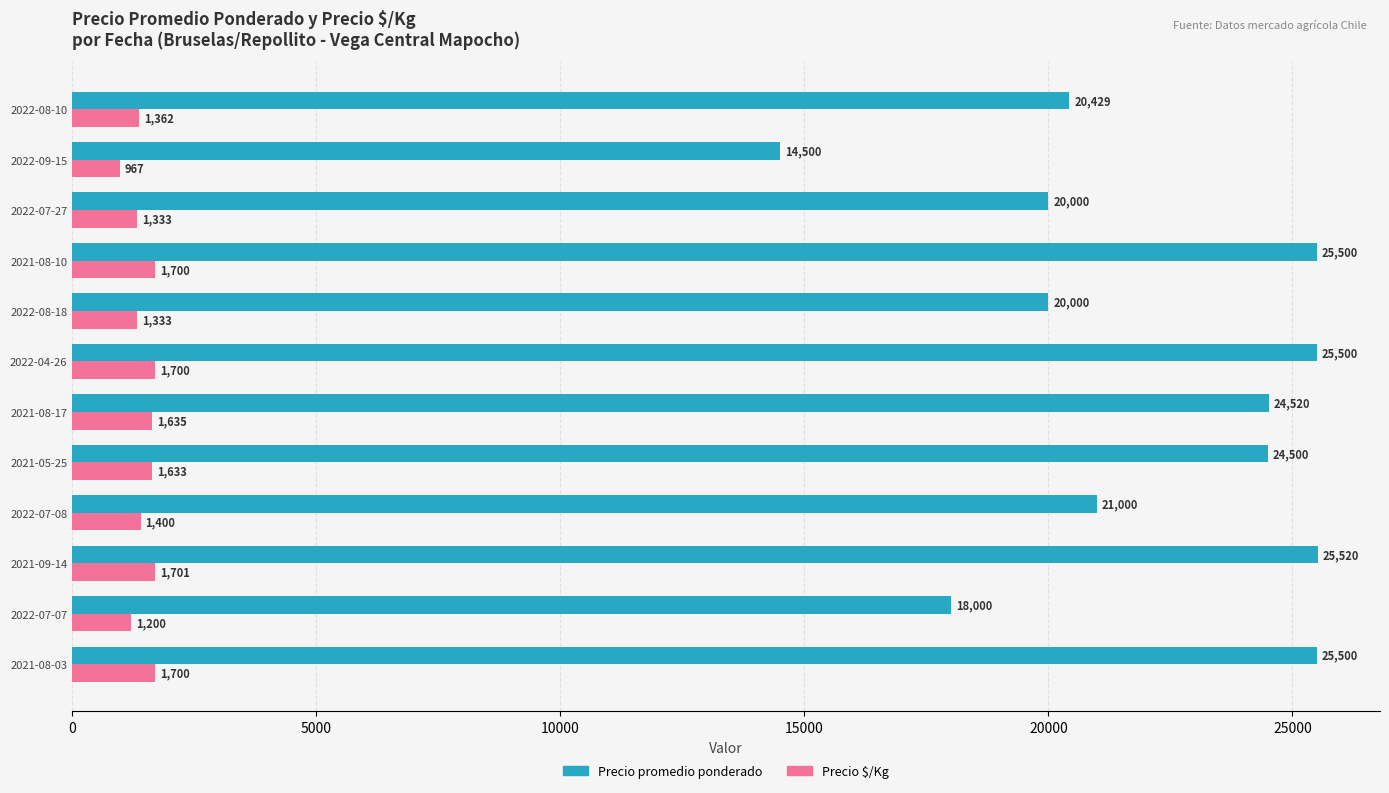

What is the smallest value displayed?

967